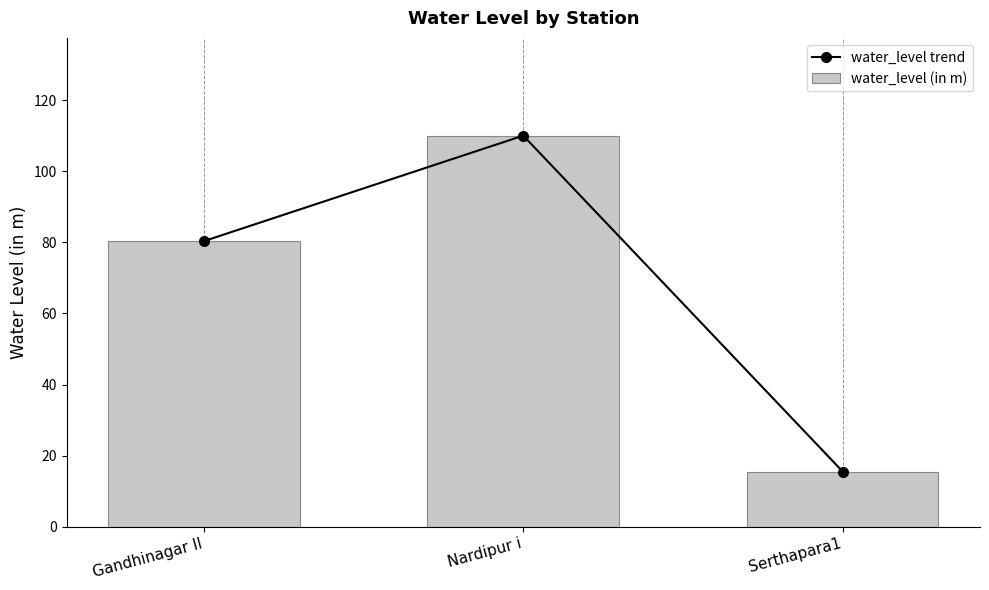

Reading right to left, transcribe all the data shown in this chart.

water_level trend: Serthapara1=15.5	Nardipur i=110.1	Gandhinagar II=80.4
water_level (in m): Serthapara1=15.5	Nardipur i=110.1	Gandhinagar II=80.4